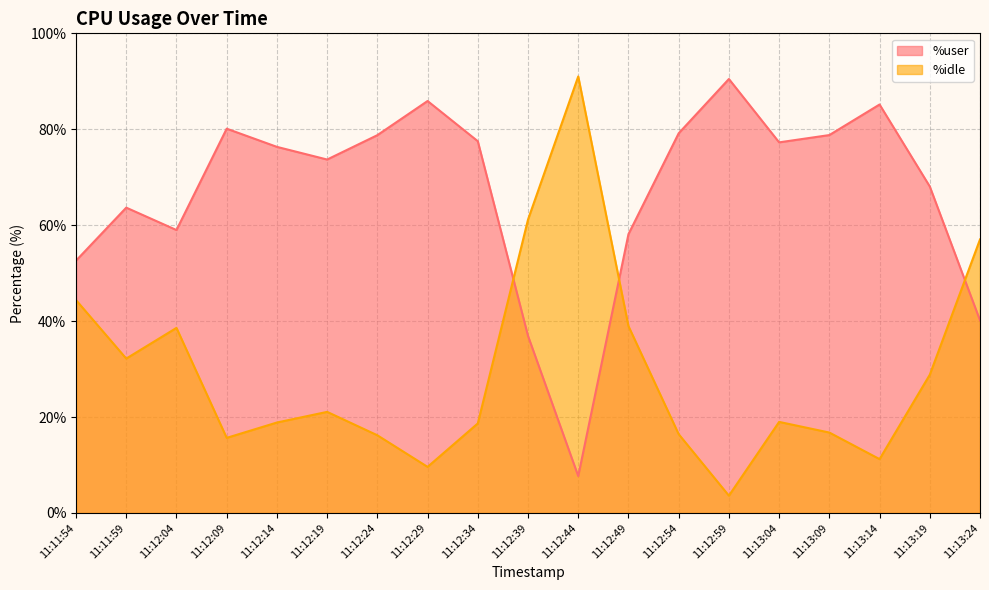

Which label corresponds to the largest value in the chart?

11:12:44